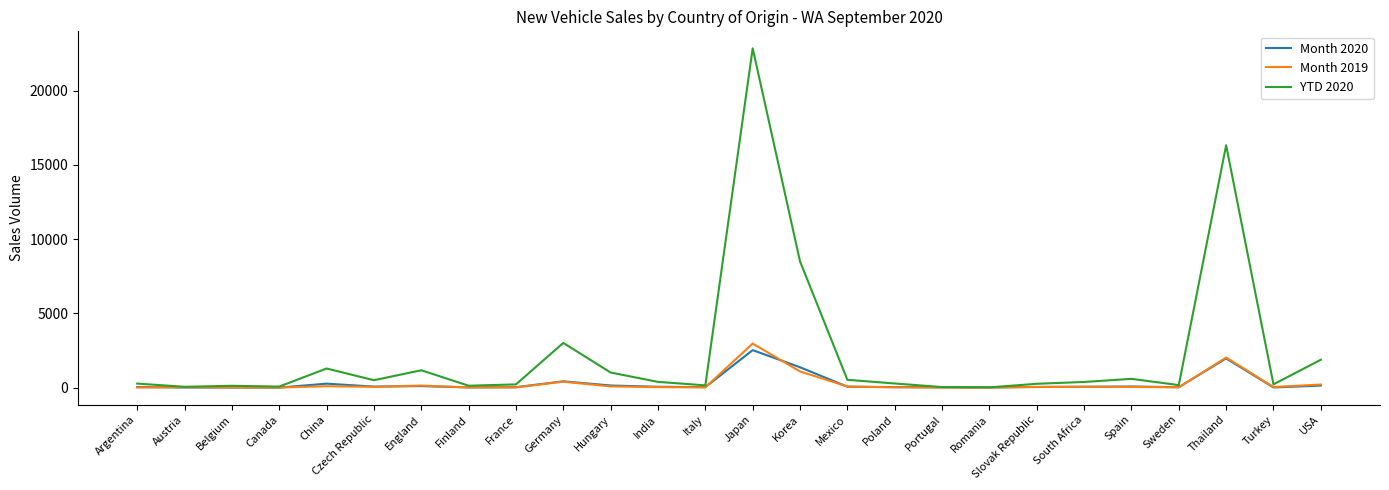

Is it true that YTD 2020 equals 527 at Mexico?

True